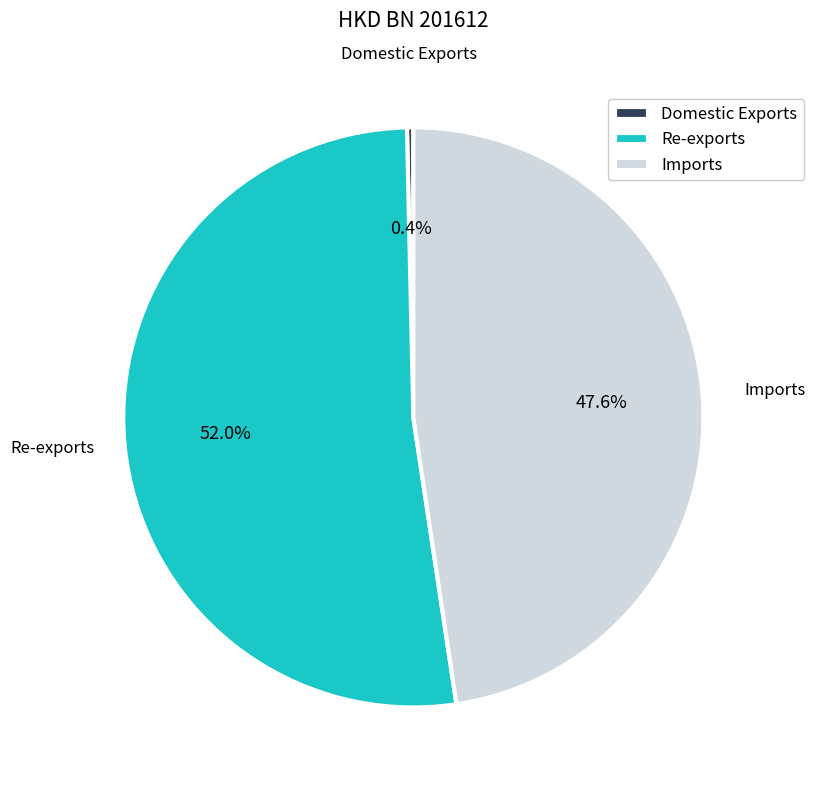

True or false: Domestic Exports accounts for 0% of the total.

True